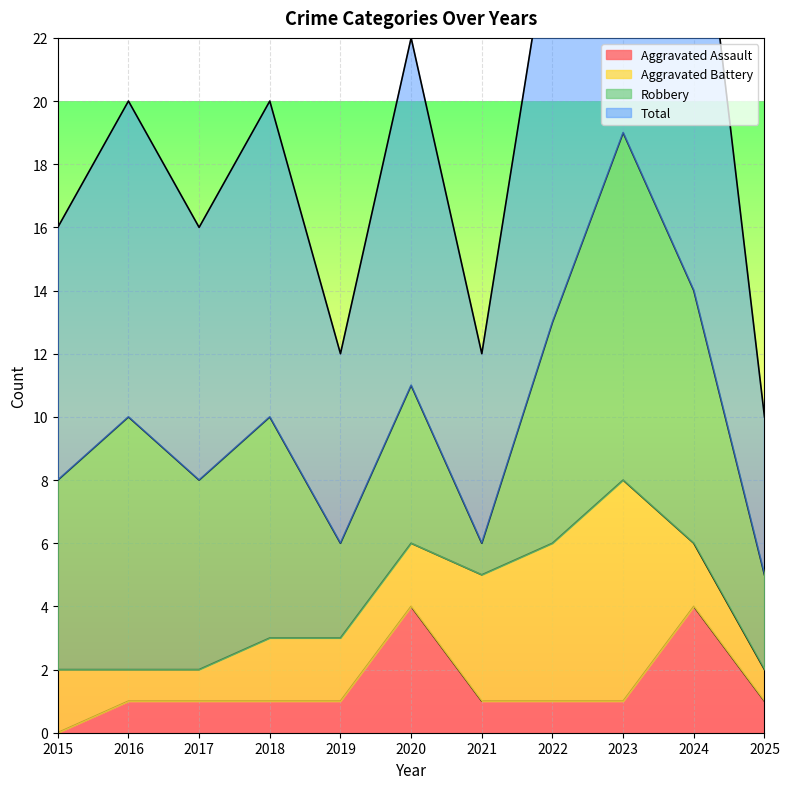

Which series has the widest spread of values?

Total